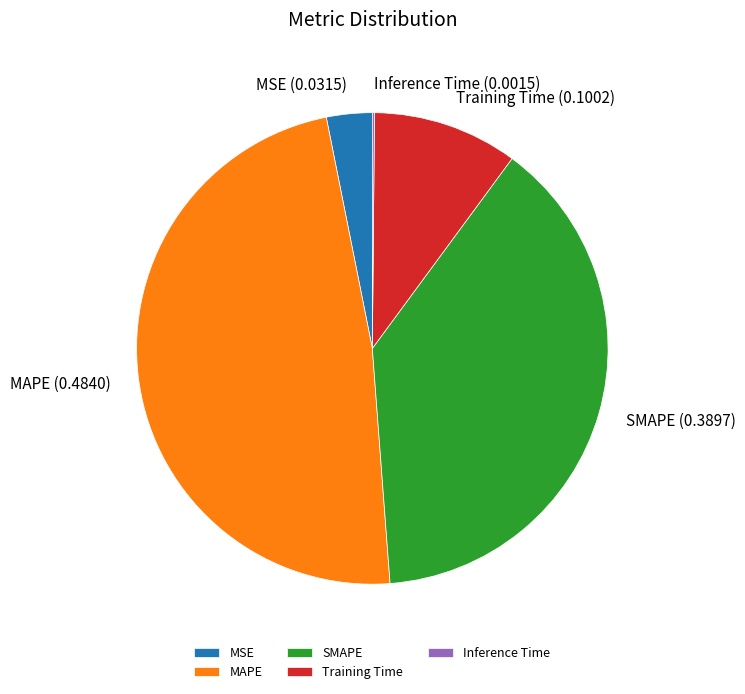

True or false: MAPE accounts for 48% of the total.

True